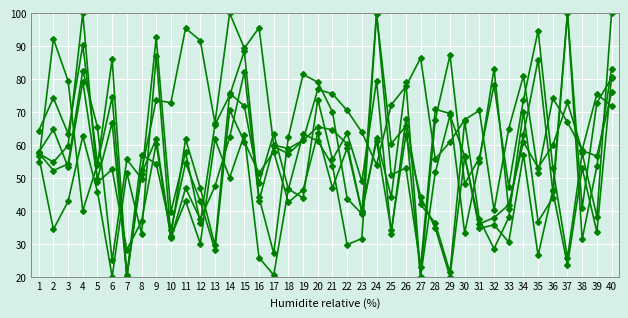

Count the number of categories in the chart.

40